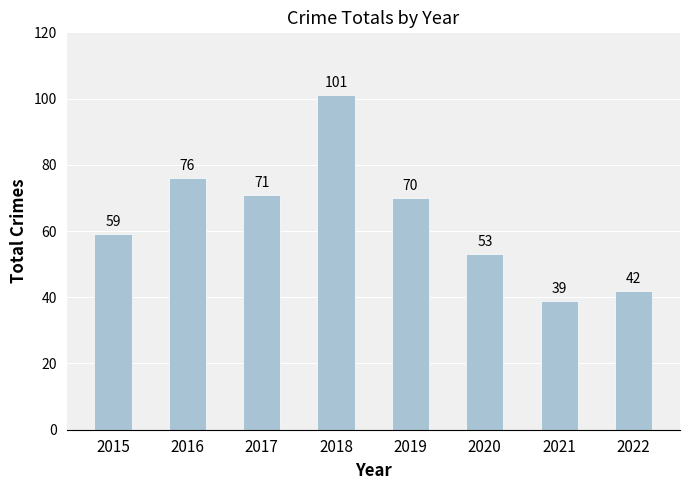

What is the smallest value displayed?

39